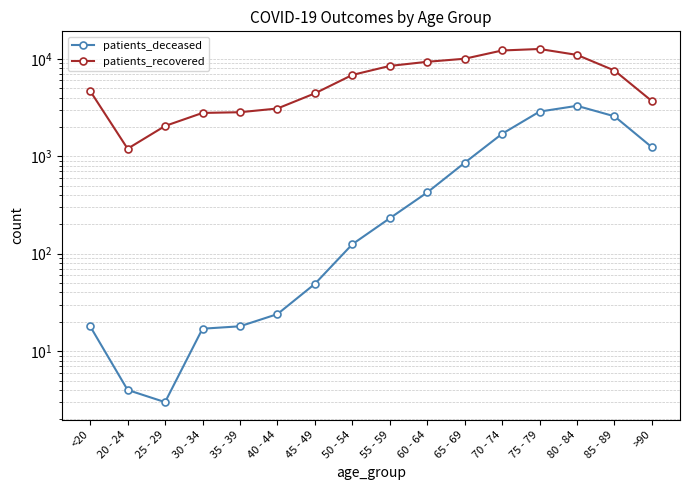

What are all the series names shown in the legend?

patients_deceased, patients_recovered